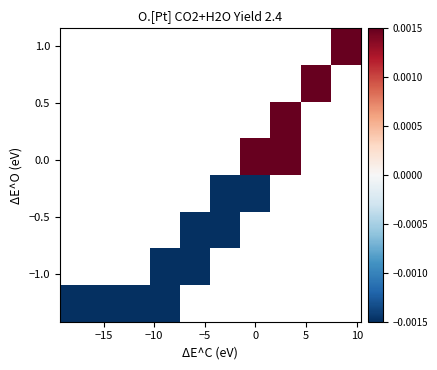

How many categories are shown in the chart?

10